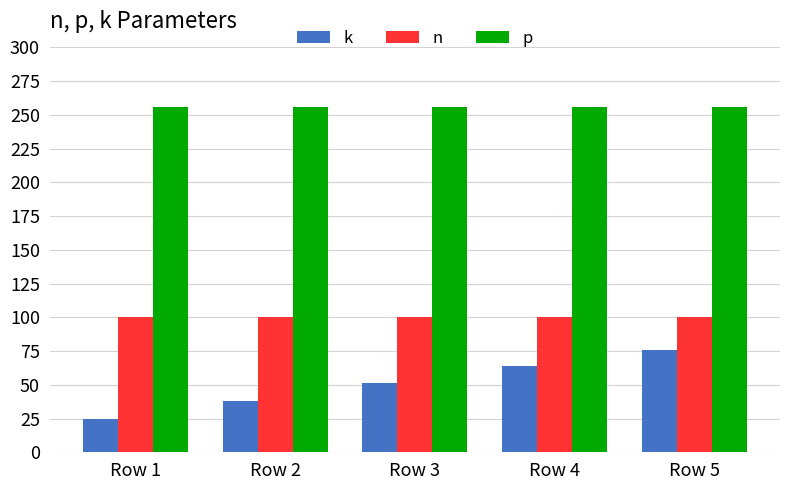

Between Row 2 and Row 5, which series saw the biggest shift?

k